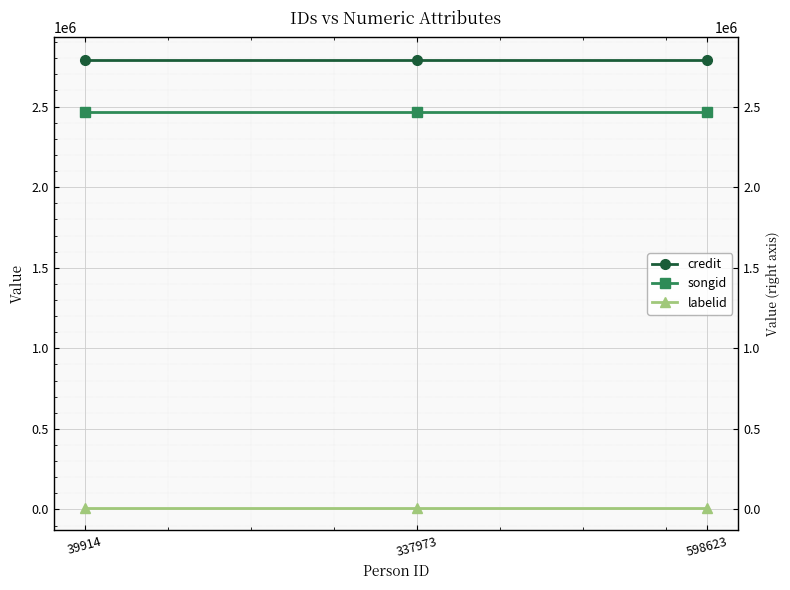

List the labels in order of labelid value, largest first.

39914, 337973, 598623